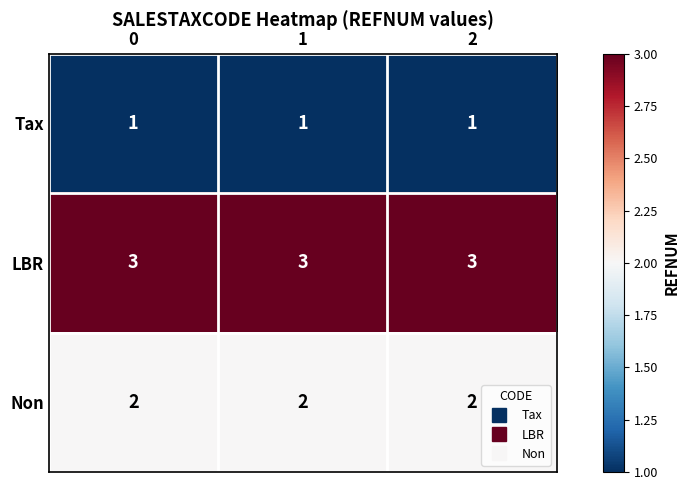

What is the greatest value displayed?

3